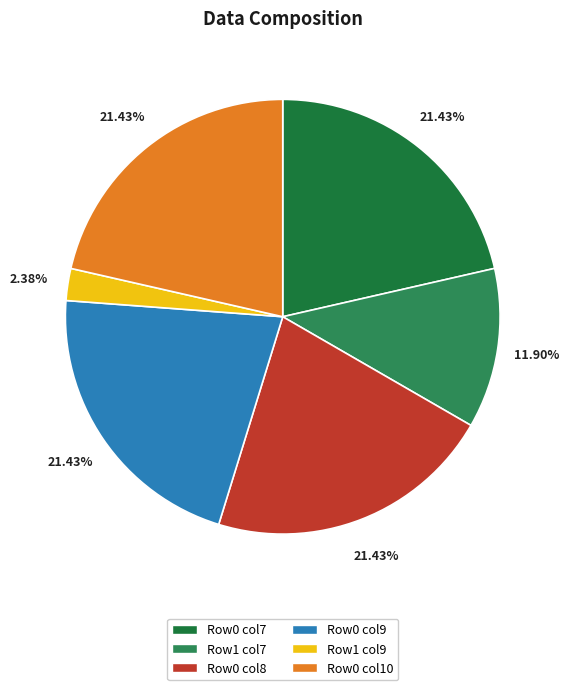

What is the smallest slice in the pie chart?

Row1 col9